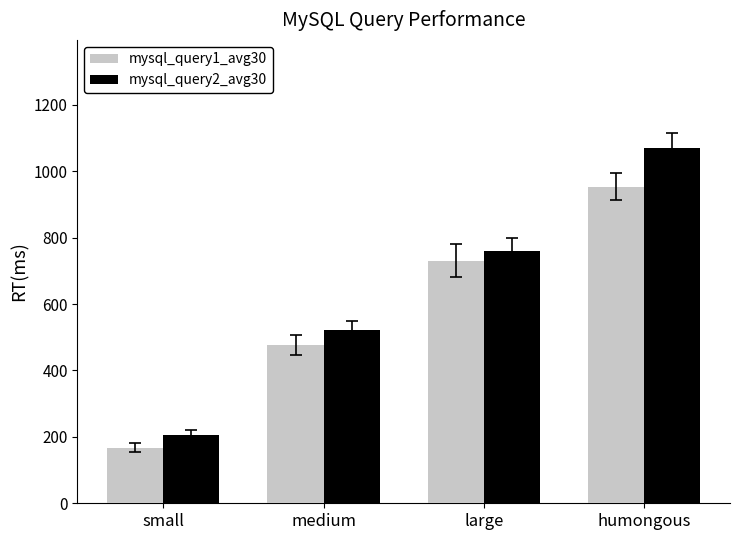

The value of mysql_query2_avg30 at small is 50.0. True or false?

False